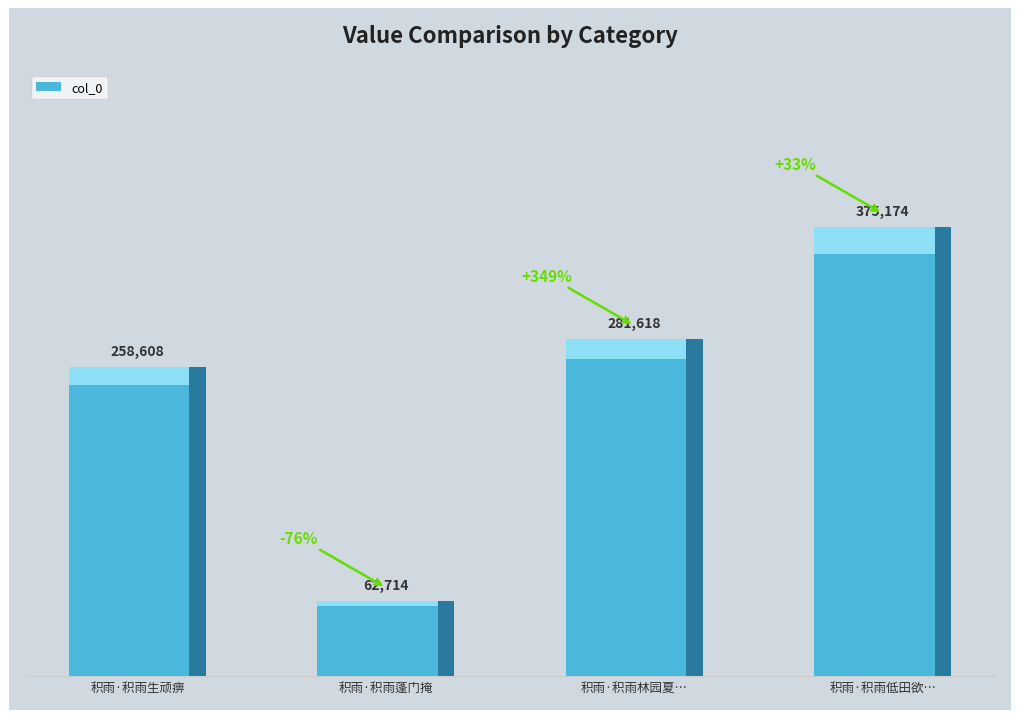

What is the label of the 1st bar from the left?

积雨·积雨生顽痹